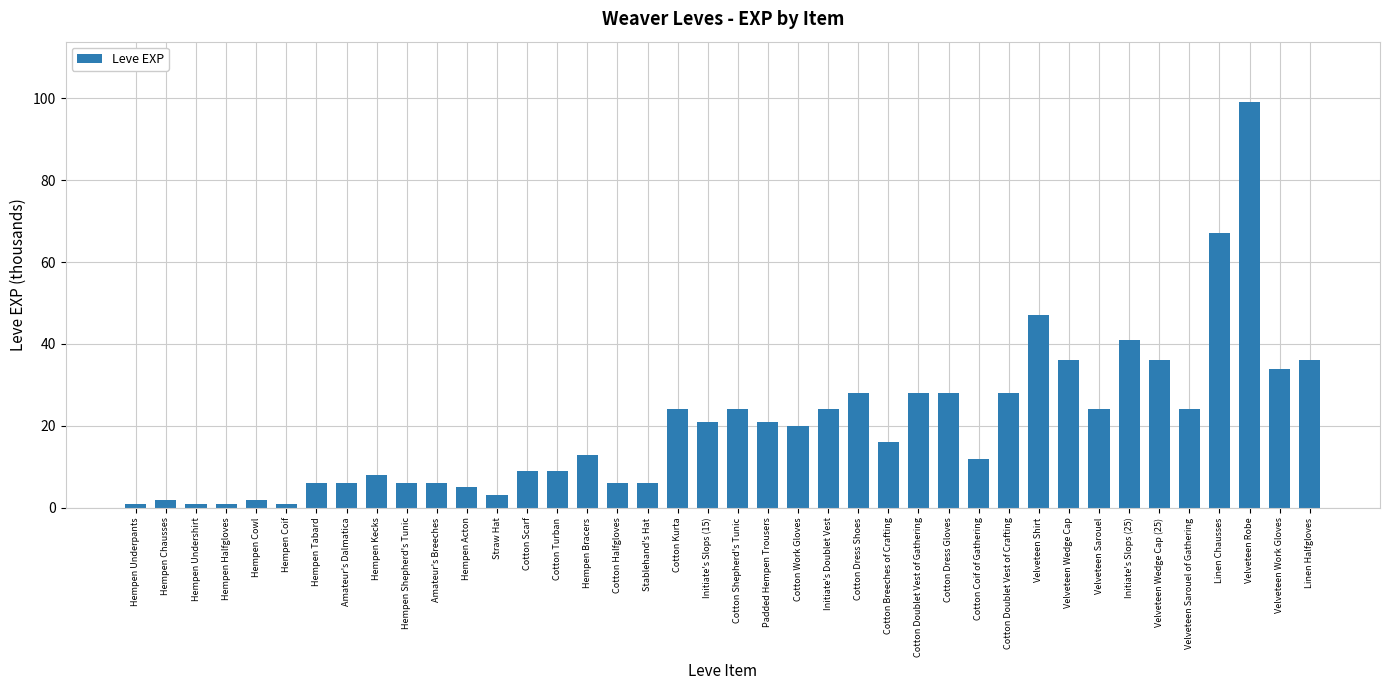

Approximately how many times larger is the value at Velveteen Wedge Cap (25) compared to Hempen Shepherd's Tunic?

6.0